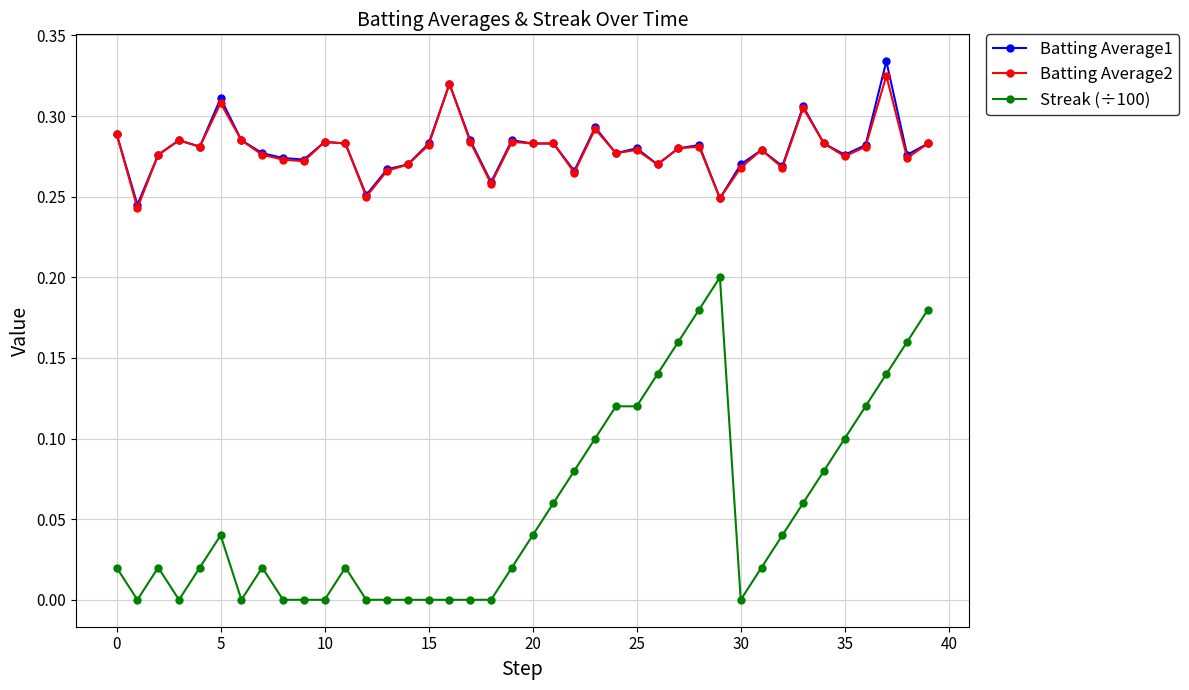

How many lines are shown in the chart?

3